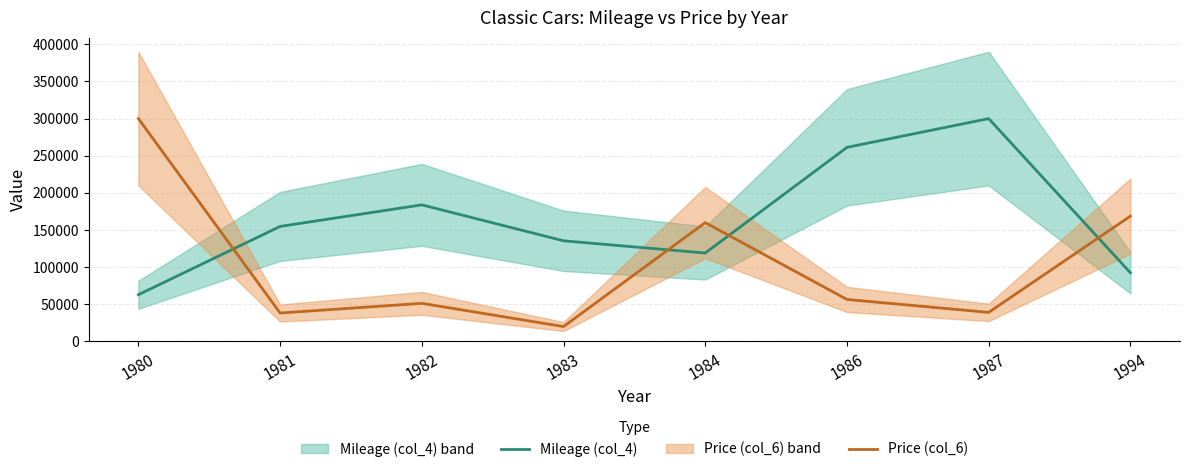

What is the difference between the highest and lowest values at 1986?

204768.6